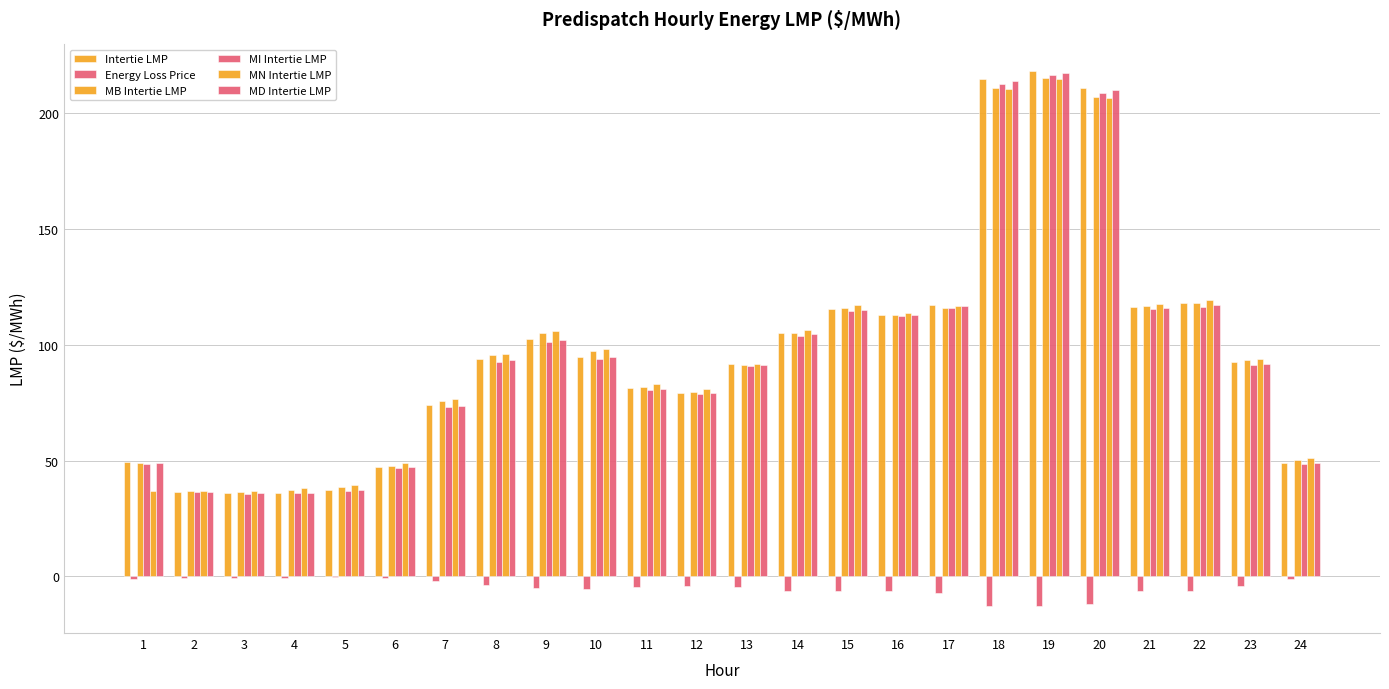

What is the value of the Energy Loss Price bar at the 15th from the left?

-6.1